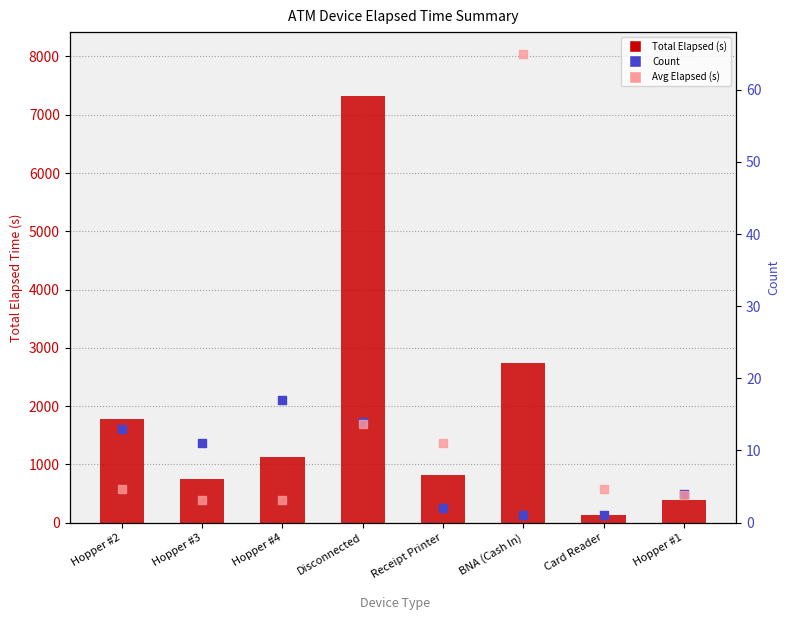

Which series has the largest Y range (max minus min)?

Total Elapsed (s)